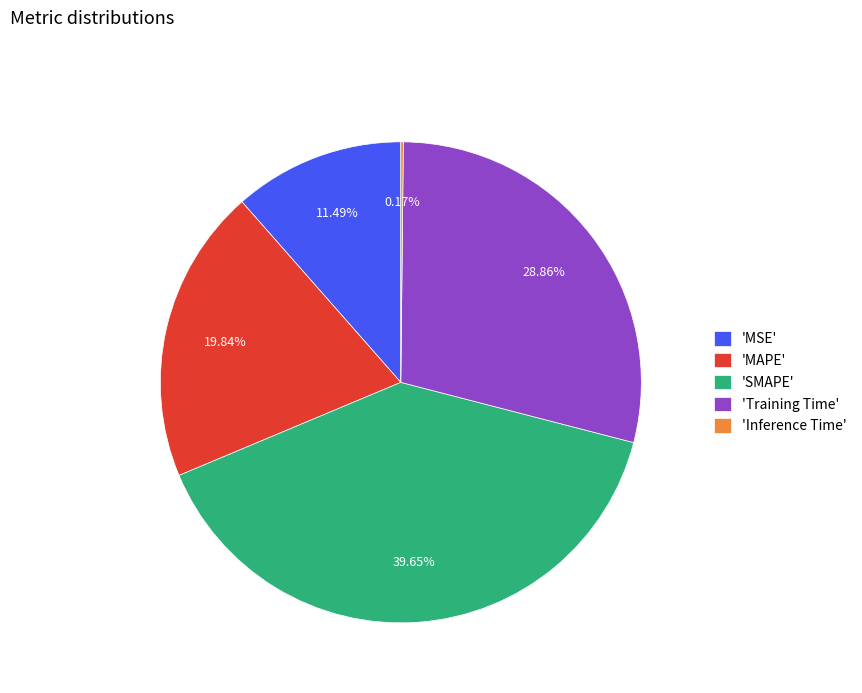

What is the largest slice in the pie chart?

'SMAPE'